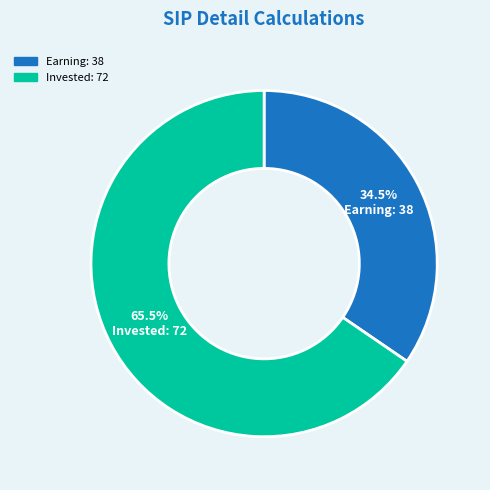

Is there a majority slice in this chart?

Yes